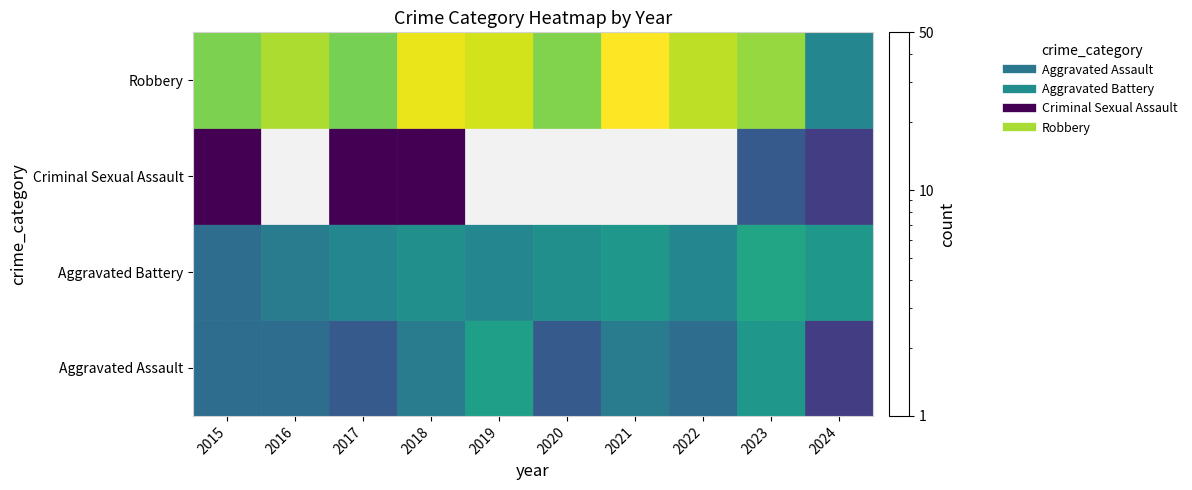

The Aggravated Assault series shows 24.0 at 2020. True or false?

True